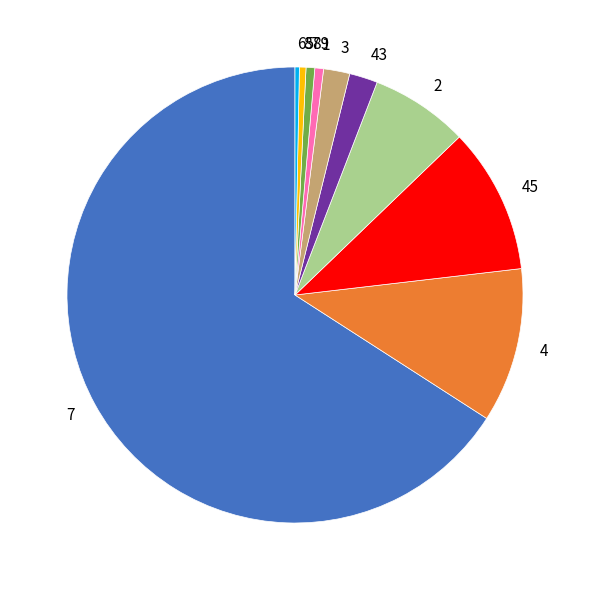

Which has a higher value, 43 or 7?

7